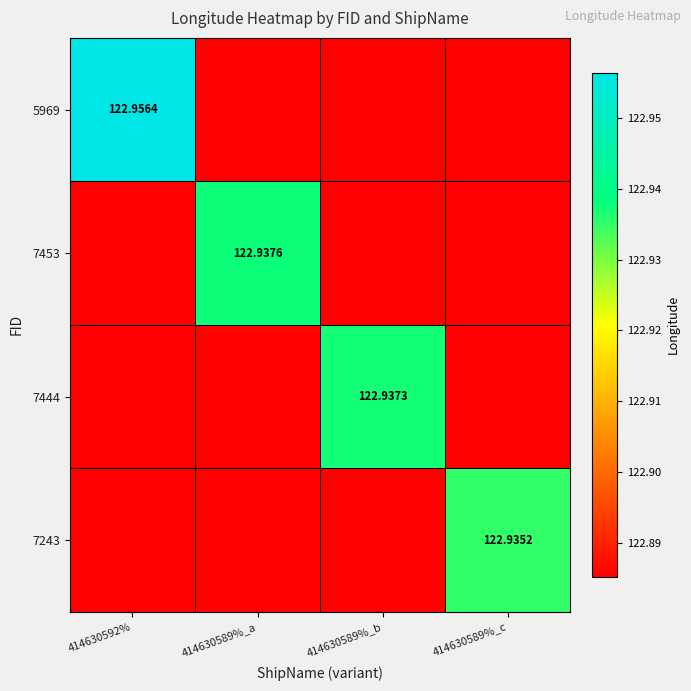

Is the value of 7243 at 414630589%_c greater than the value of 7453 at 414630589%_a?

No